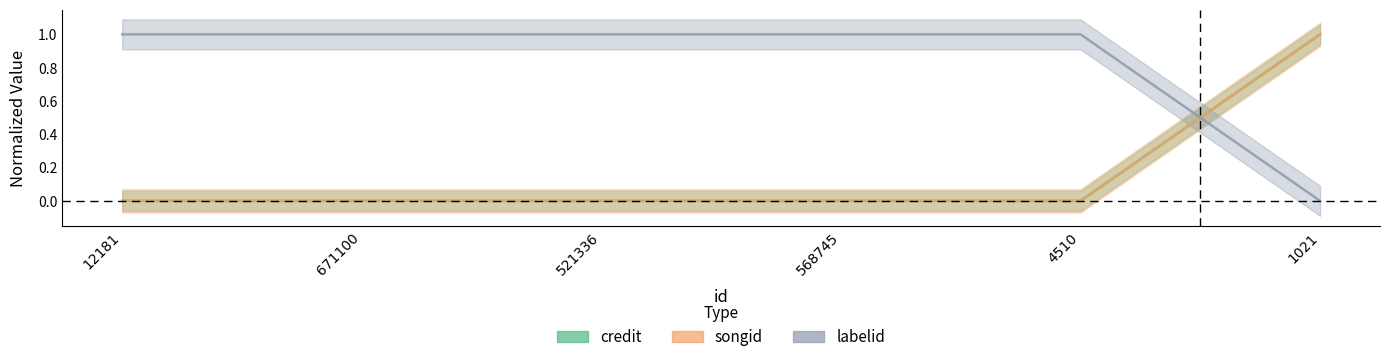

What is the highest value of the songid series?

1